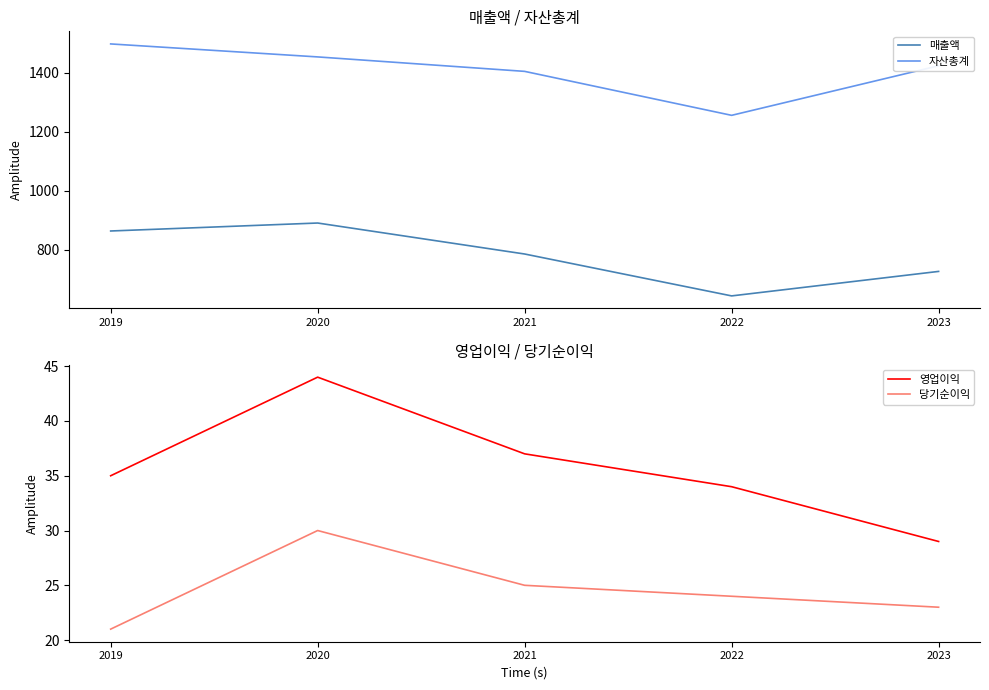

List the series in order of their peak value, highest first.

자산총계, 매출액, 영업이익, 당기순이익